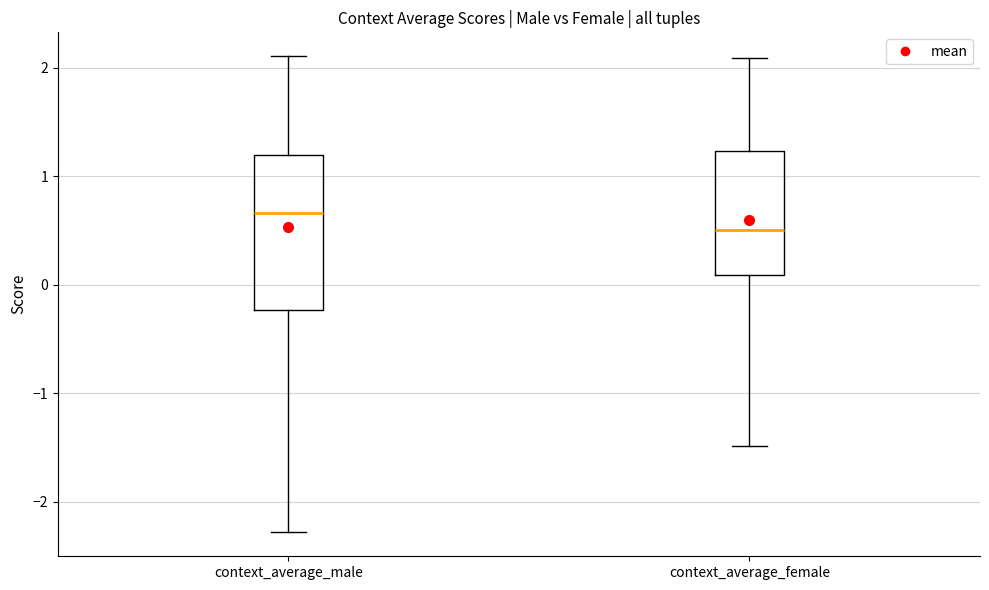

Reading left to right, transcribe this box plot: for each box, give where its median line is, the range the box spans, and where its two whiskers end, as read against the y-axis. The values are not printed on the chart, so give them approximately, as read against the axis.

context_average_male: median 0.7, box -0.2 to 1.2, whiskers -2.3 to 2.1
context_average_female: median 0.5, box 0.1 to 1.2, whiskers -1.5 to 2.1